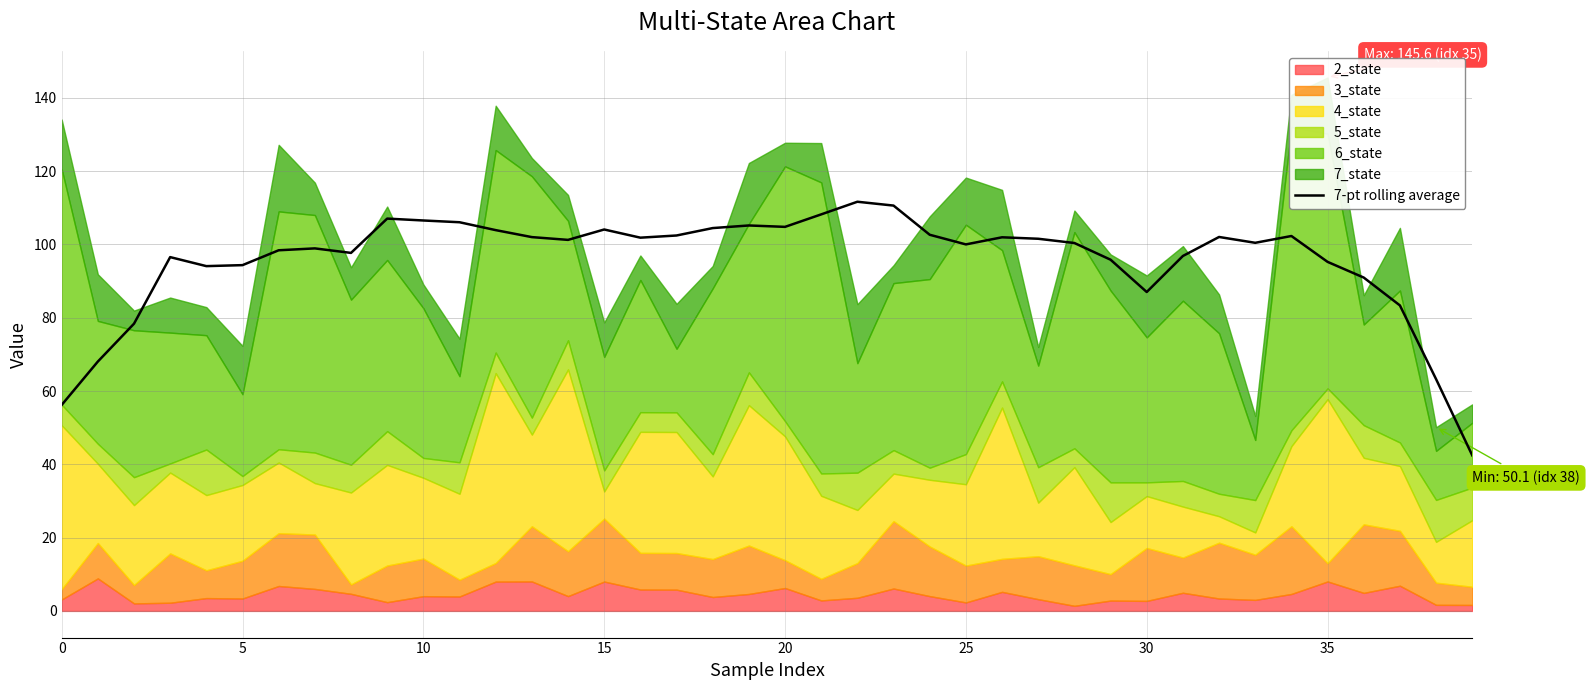

True or false: 7-pt rolling average has a value of 104.8 at 20.

True